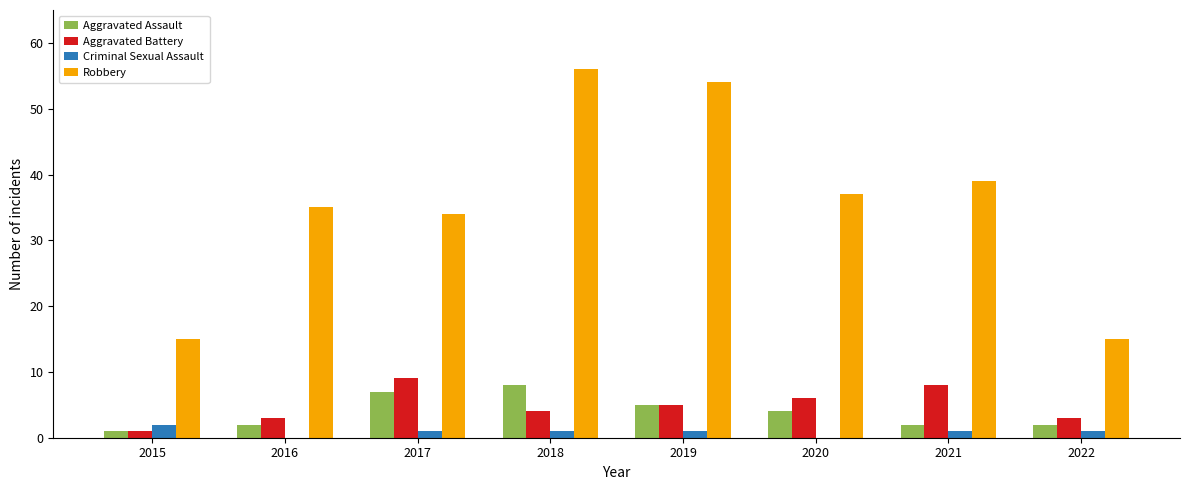

Is it true that Robbery equals 15 at 2015?

True